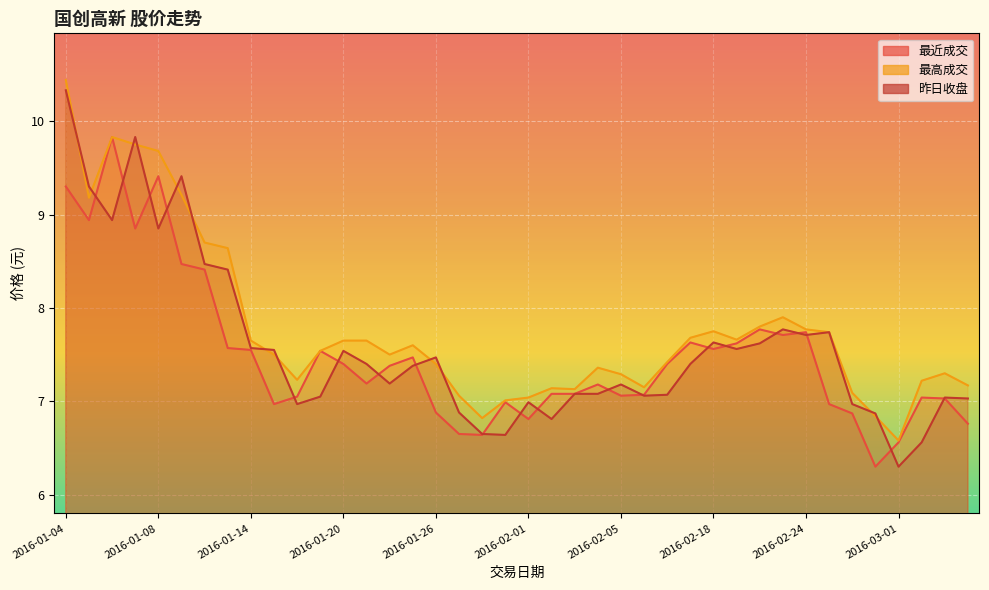

True or false: 昨日收盘 and 最高成交 intersect in this chart.

True